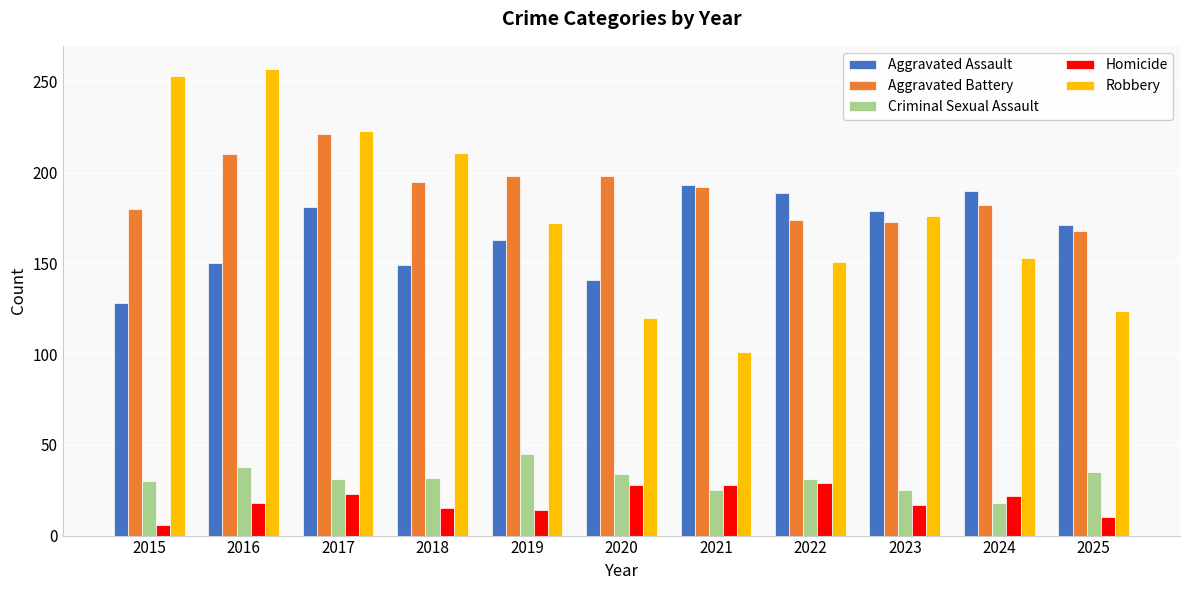

Rank the series by their maximum value, from lowest to highest.

Homicide, Criminal Sexual Assault, Aggravated Assault, Aggravated Battery, Robbery